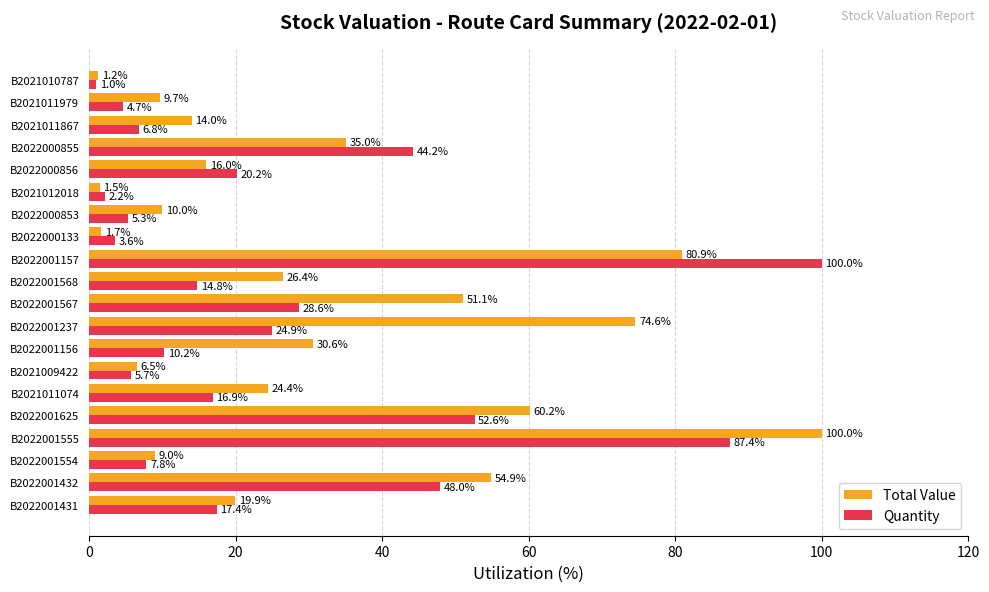

What is the highest value of the Total Value series?

100.0